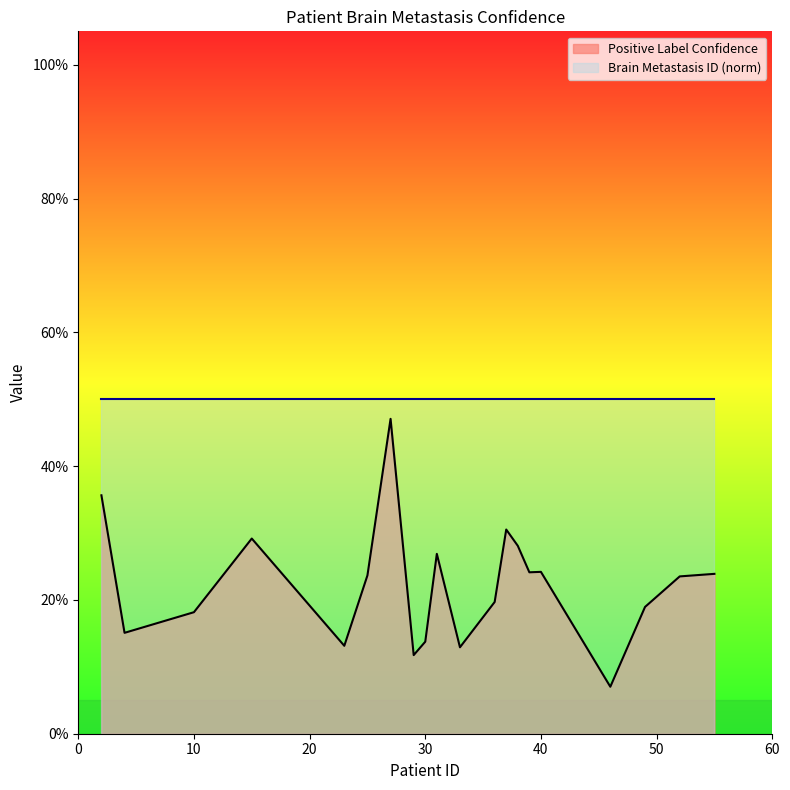

List the labels in order of value, largest first.

27, 2, 37, 15, 38, 31, 40, 39, 55, 25, 52, 36, 49, 10, 4, 30, 23, 33, 29, 46